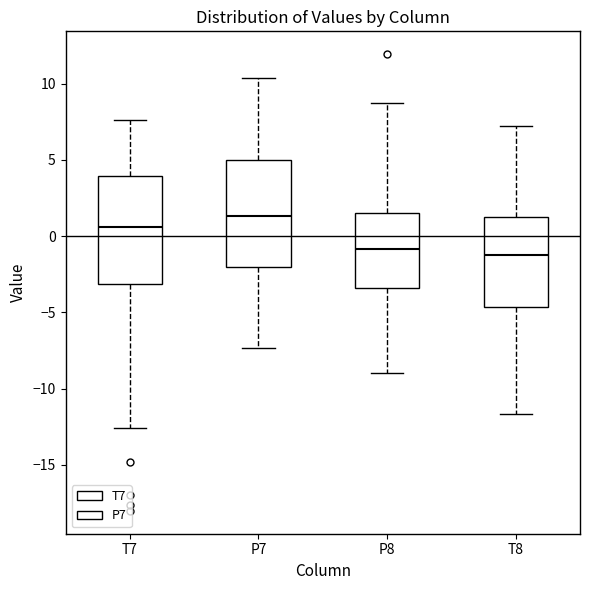

Reading left to right, transcribe this box plot: for each box, give where its median line is, the range the box spans, and where its two whiskers end, as read against the y-axis. The values are not printed on the chart, so give them approximately, as read against the axis.

T7: median 0.5, box -3.0 to 4.0, whiskers -12.5 to 7.5
P7: median 1.5, box -2.0 to 5.0, whiskers -7.5 to 10.5
P8: median -1.0, box -3.5 to 1.5, whiskers -9.0 to 9.0
T8: median -1.0, box -4.5 to 1.5, whiskers -11.5 to 7.0